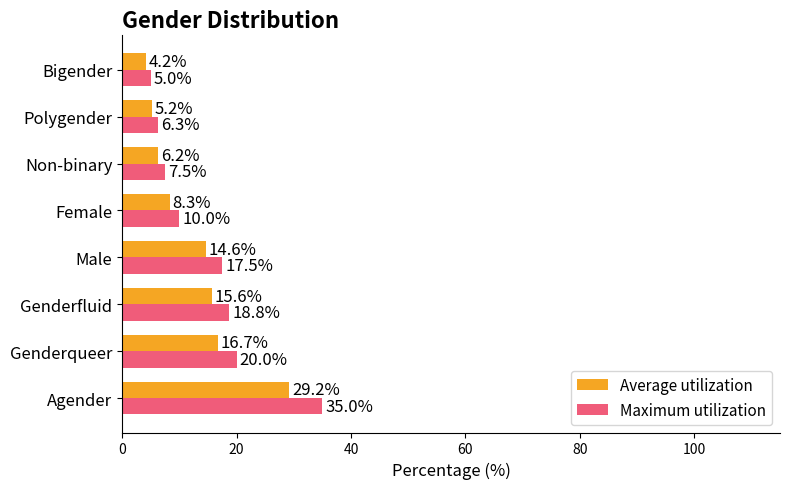

What is the highest value of the Average utilization series?

29.2